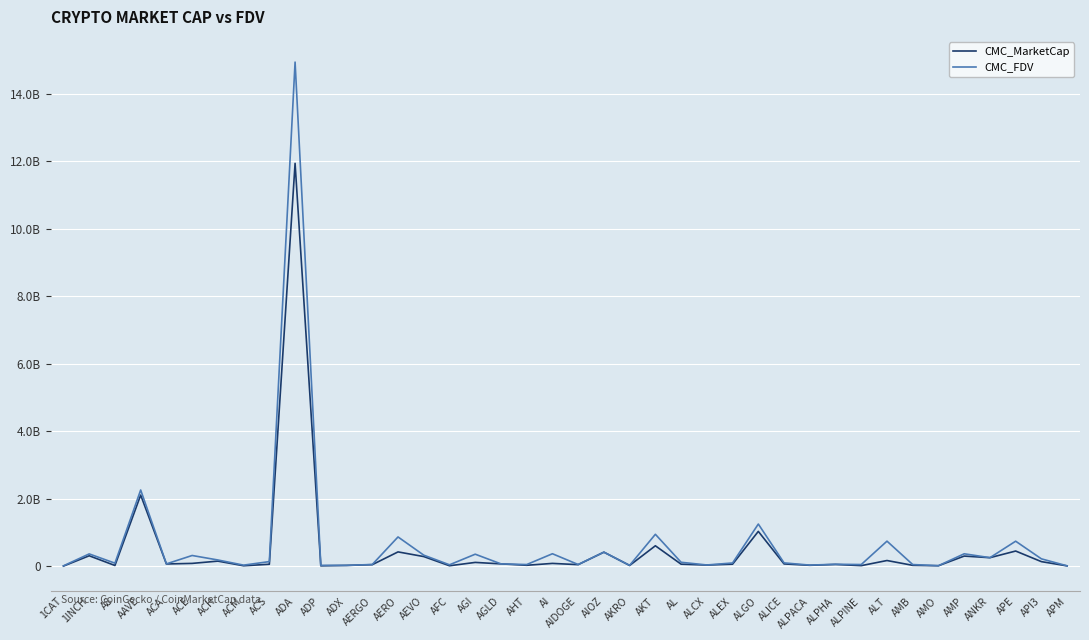

Which category has the lowest value in the CMC_FDV series?

APM